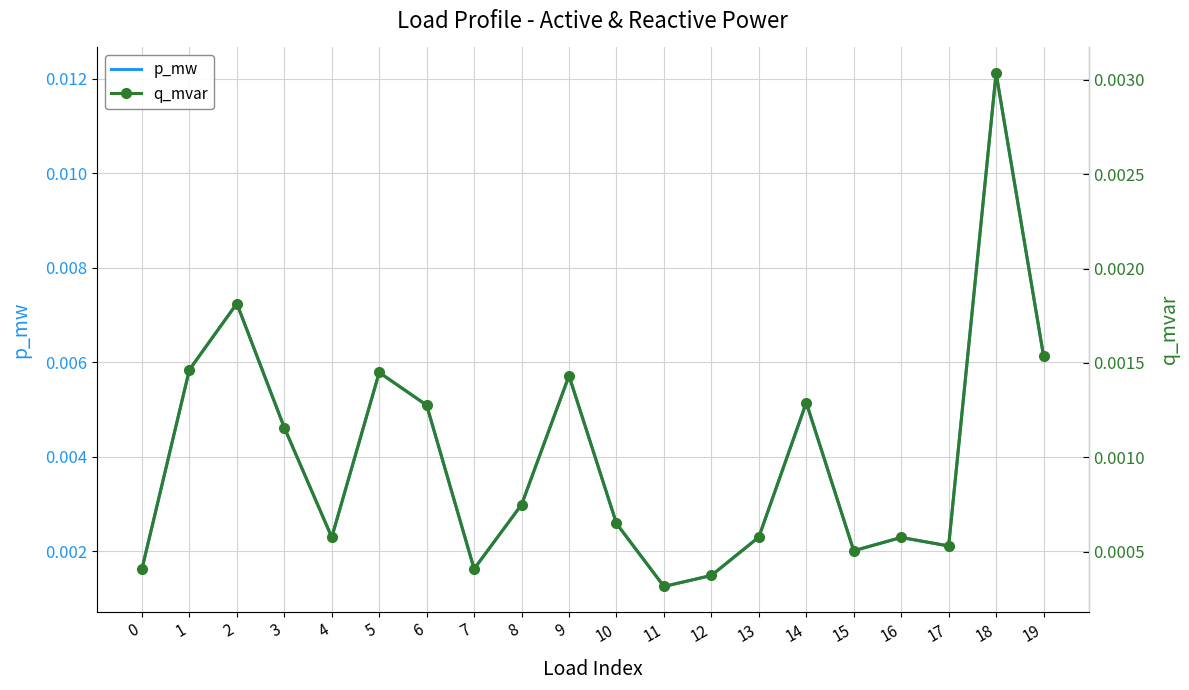

True or false: q_mvar and p_mw intersect in this chart.

False